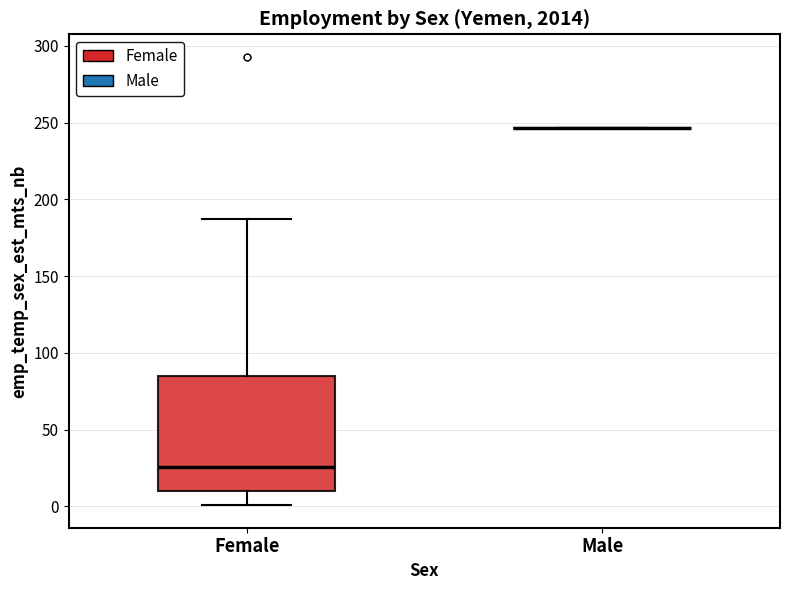

Reading left to right, transcribe this box plot: for each box, give where its median line is, the range the box spans, and where its two whiskers end, as read against the y-axis. The values are not printed on the chart, so give them approximately, as read against the axis.

Female: median 25, box 10 to 85, whiskers 0 to 185
Male: box collapsed to a line at 245, whiskers 245 to 245